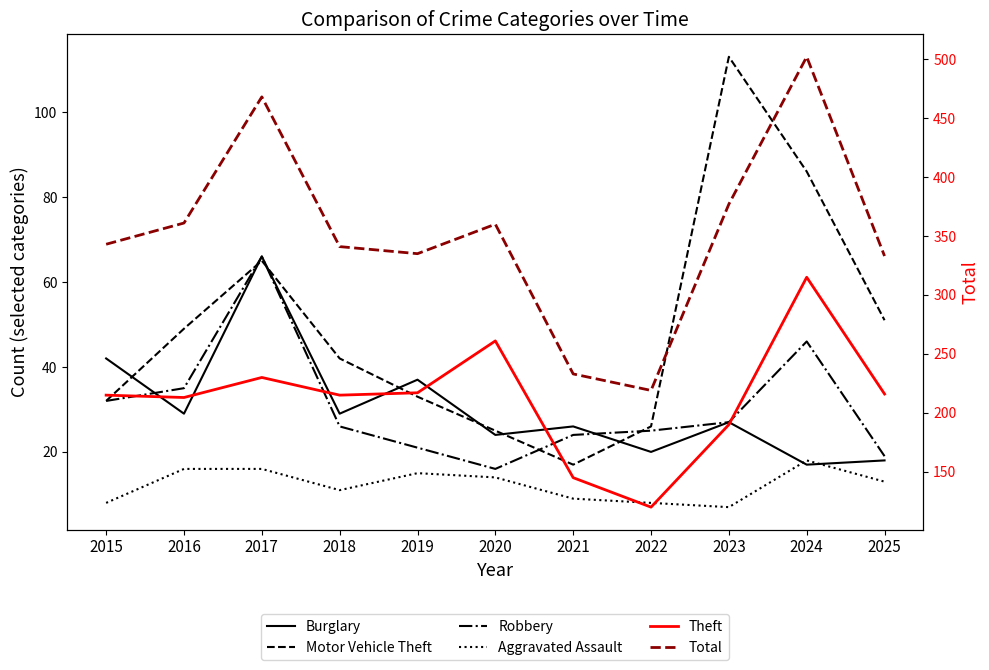

What is the difference between the second highest and minimum values in the Aggravated Assault series?

9